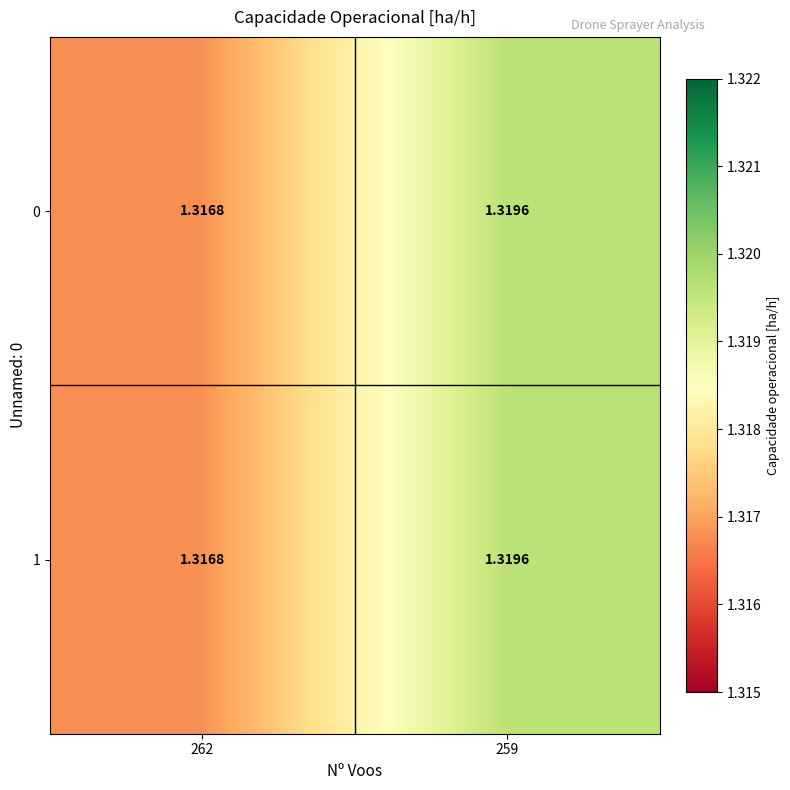

Which label corresponds to the smallest value in the chart?

262